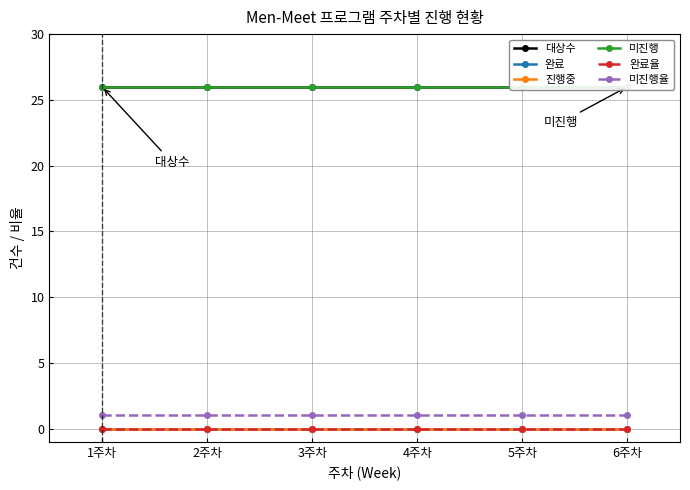

Rank the series by their maximum value, from highest to lowest.

대상수, 미진행, 미진행율, 완료, 진행중, 완료율